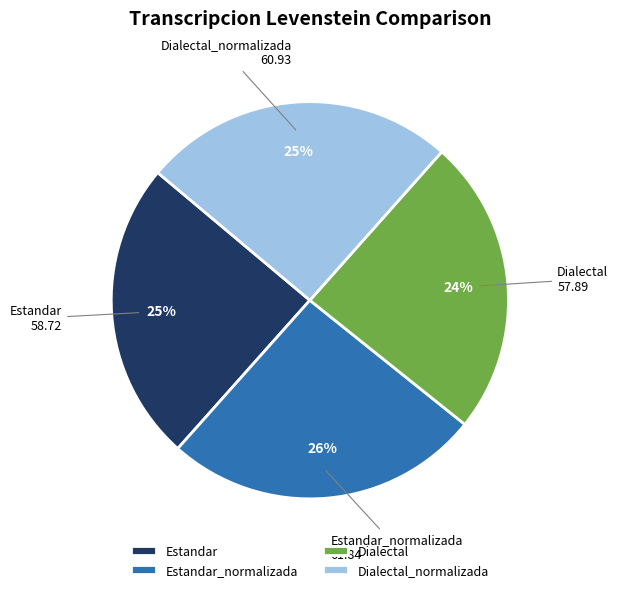

Is it true that Dialectal_normalizada is 25% of the pie?

True